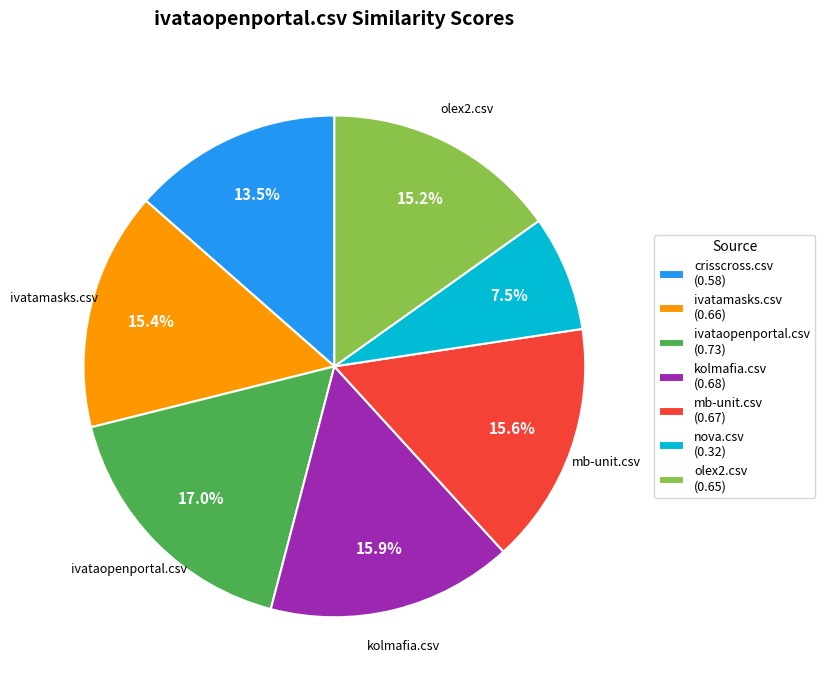

Does any single category account for the majority?

No